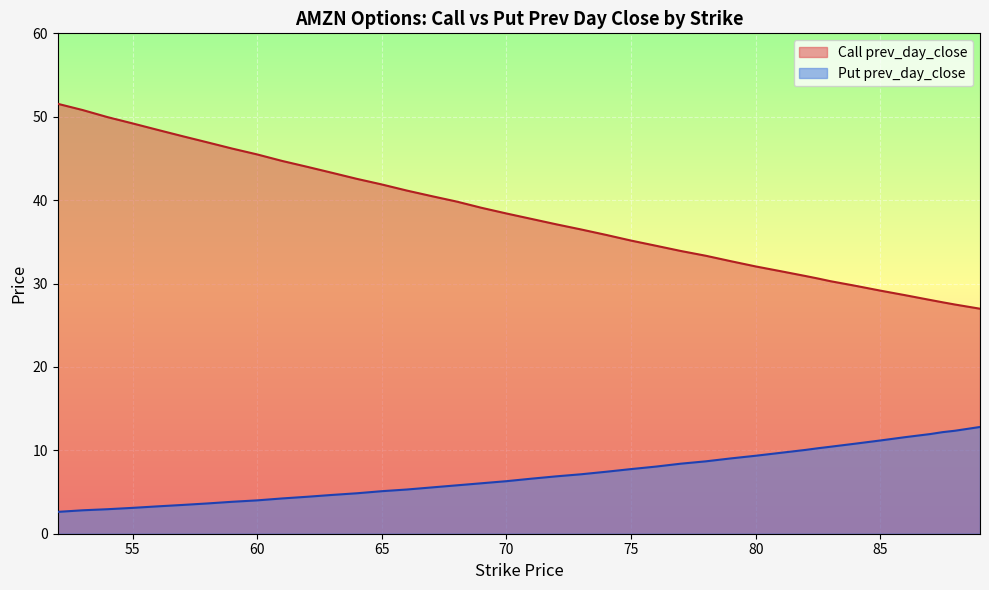

What is the label of the 34th point from the left?

84